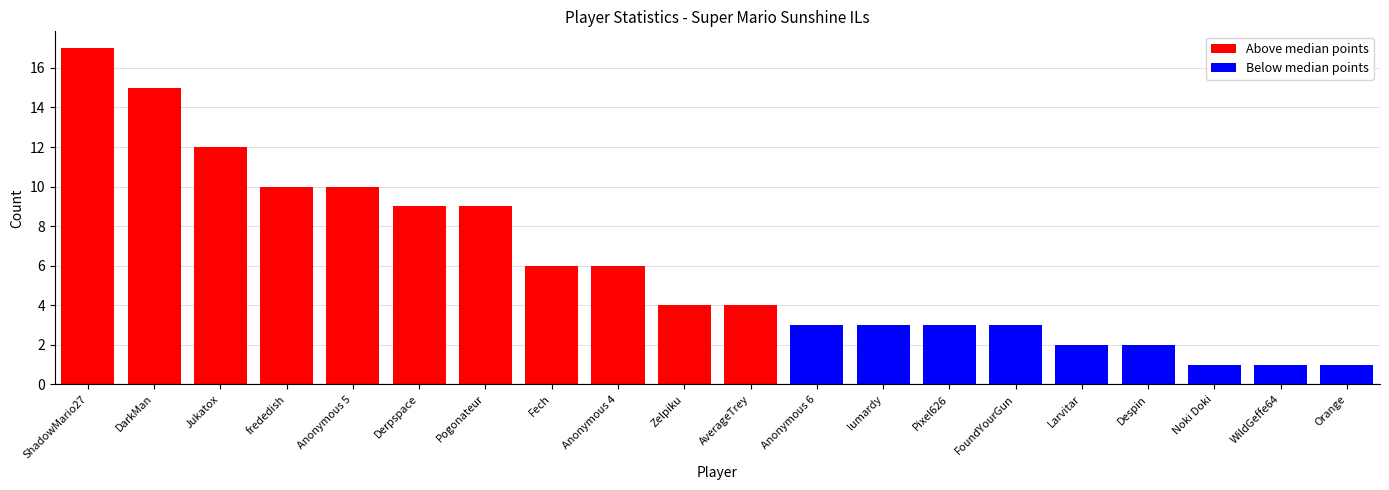

True or false: Points has a value of 1 at Larvitar.

False